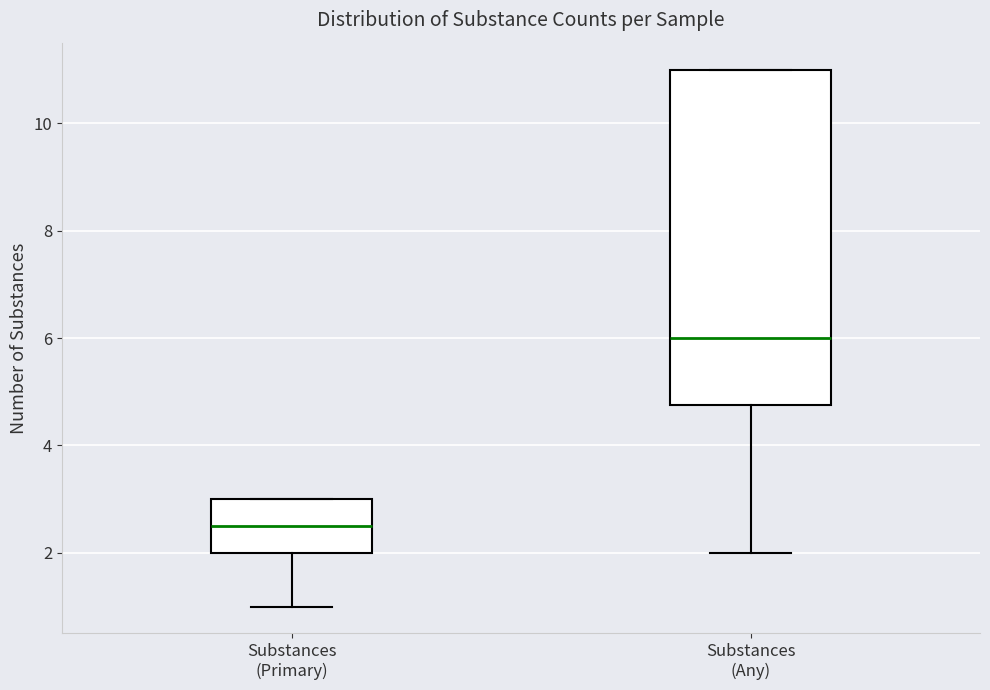

Reading left to right, read every box against the y-axis: the position of its median line, the range the box covers, and the ends of its whiskers. The values are not printed on the chart, so give them approximately, as read against the axis.

Substances (Primary): median 2.6, box 2.0 to 3.0, whiskers 1.0 to 3.0
Substances (Any): median 6.0, box 4.8 to 11.0, whiskers 2.0 to 11.0